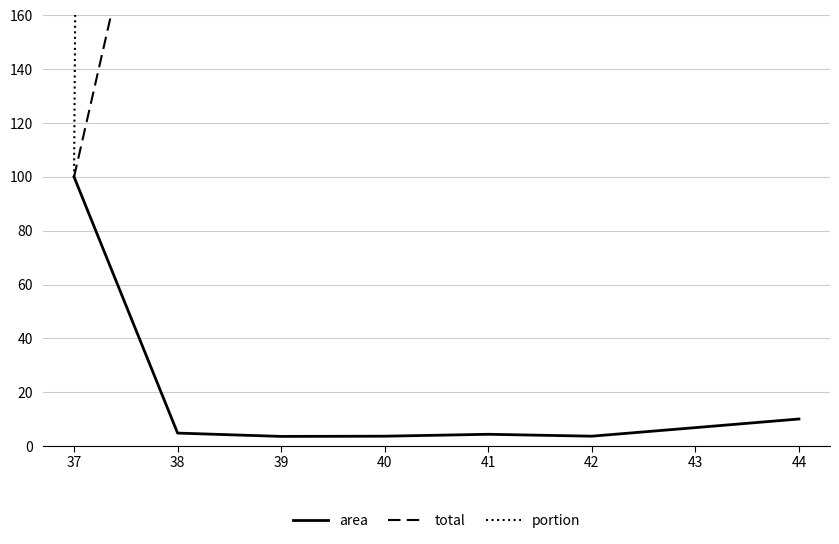

True or false: area and portion intersect in this chart.

False